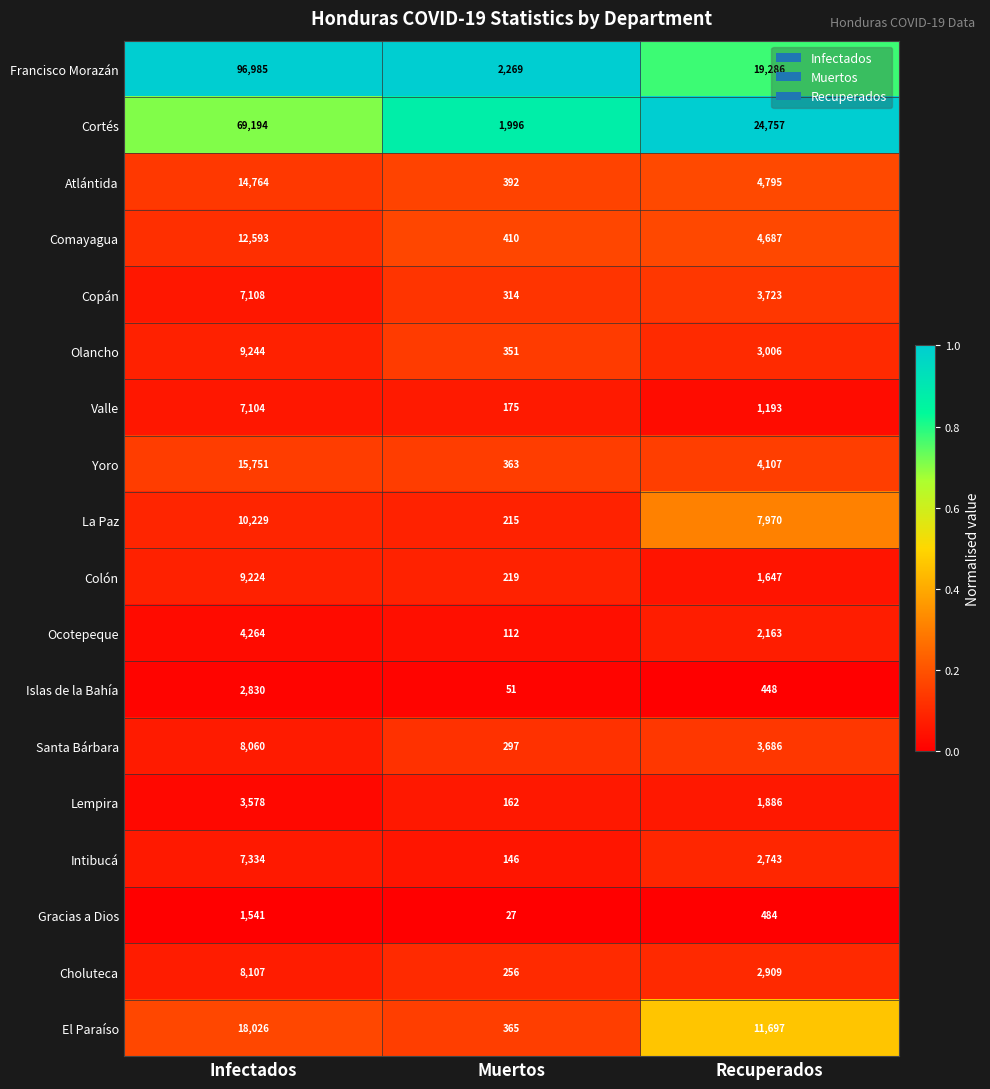

Is the value of Lempira at Recuperados greater than the value of Copán at Infectados?

No